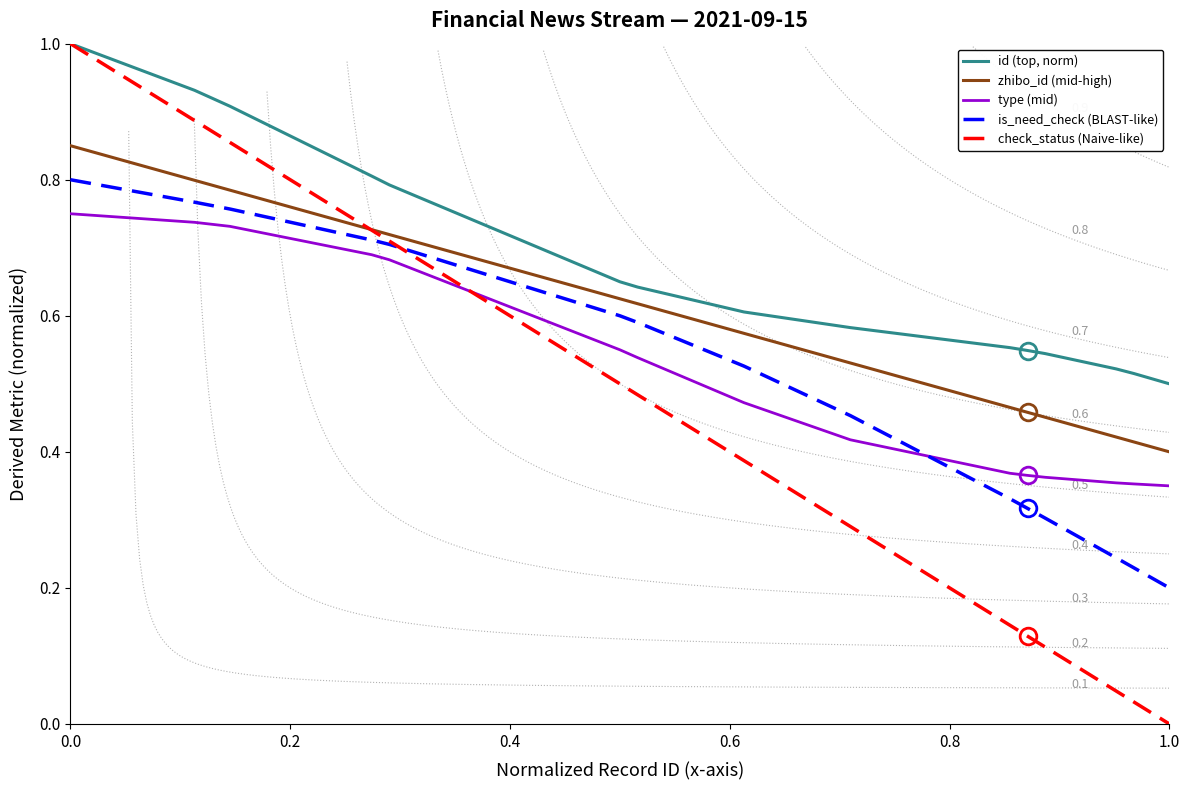

Rank the series by their maximum value, from lowest to highest.

type (mid), is_need_check (BLAST-like), zhibo_id (mid-high), id (top, norm), check_status (Naive-like)